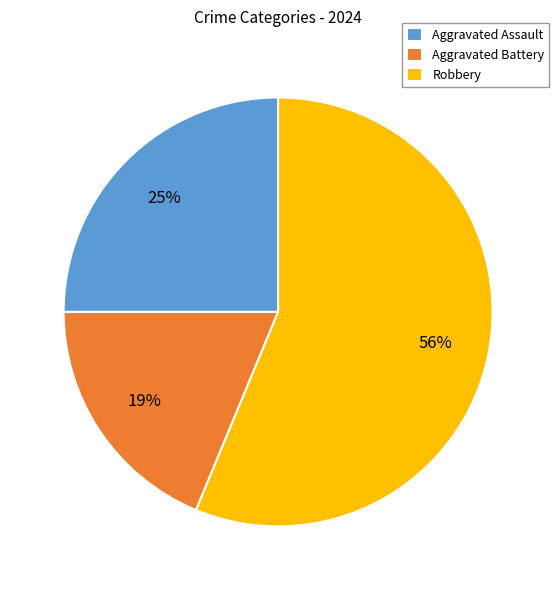

Do Robbery and Aggravated Battery together represent more than half of the pie?

Yes